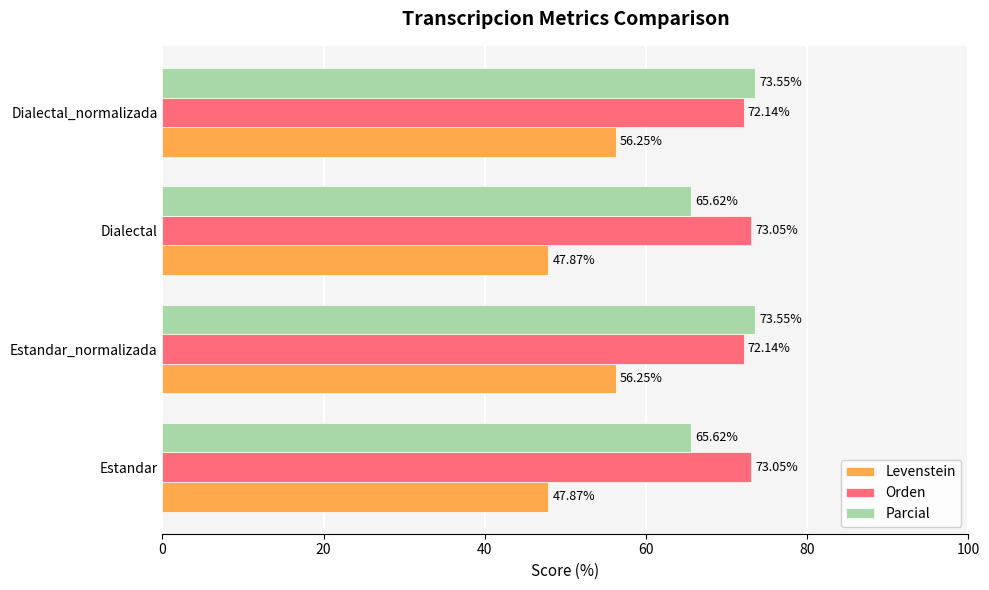

What are all the series names shown in the legend?

Levenstein, Orden, Parcial